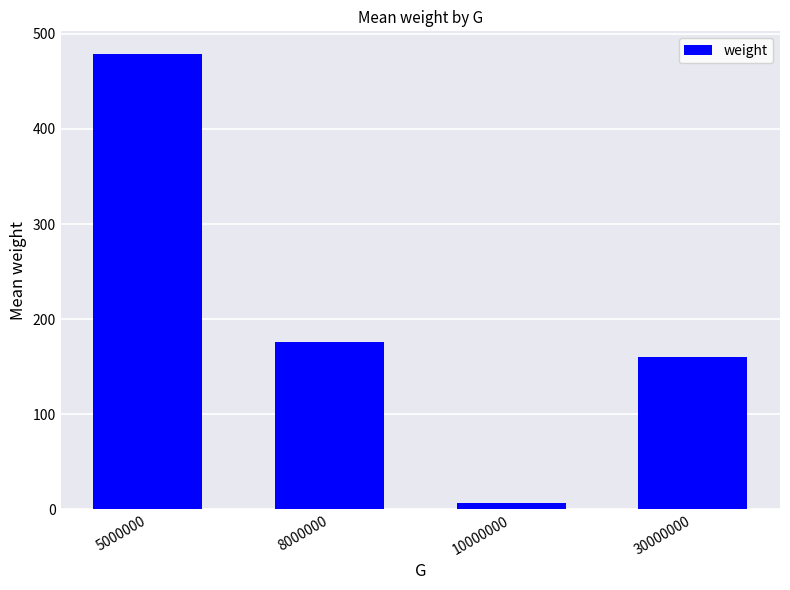

What is the change in value from 5000000 to 30000000?

-318.0